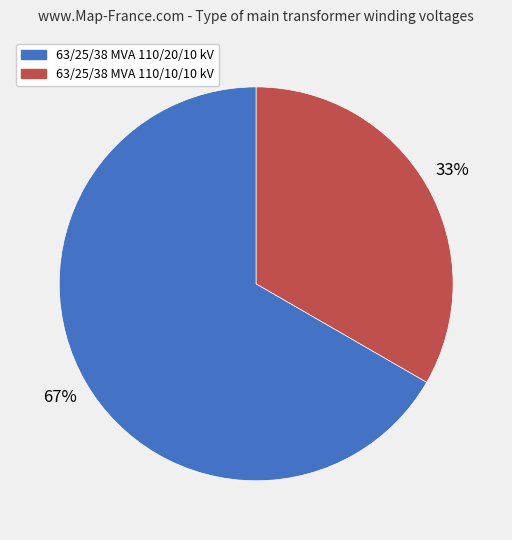

How many slices are in this pie chart?

2